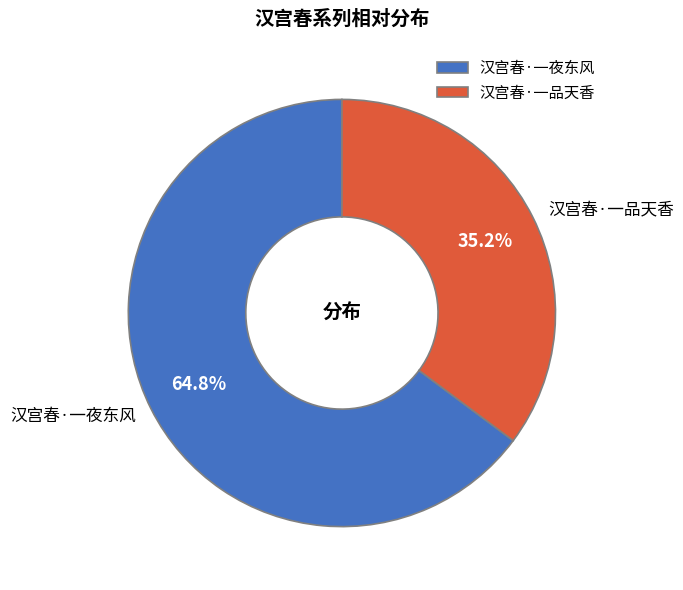

How many slices are in this pie chart?

2